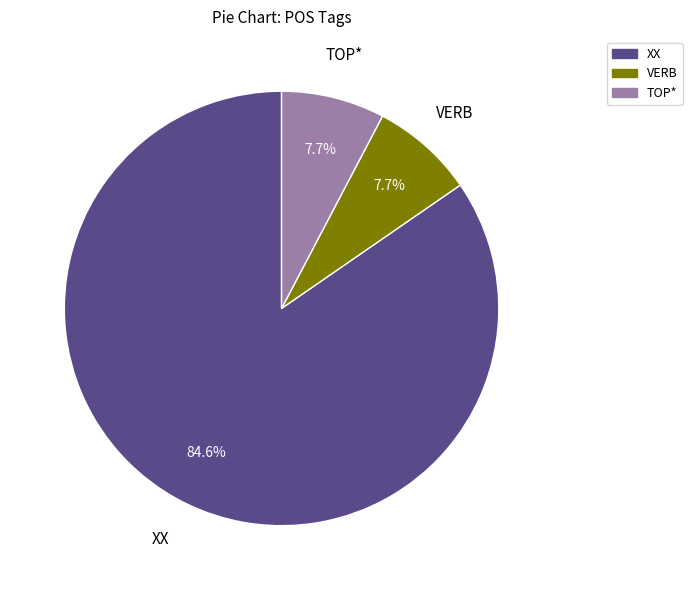

True or false: XX accounts for 85% of the total.

True